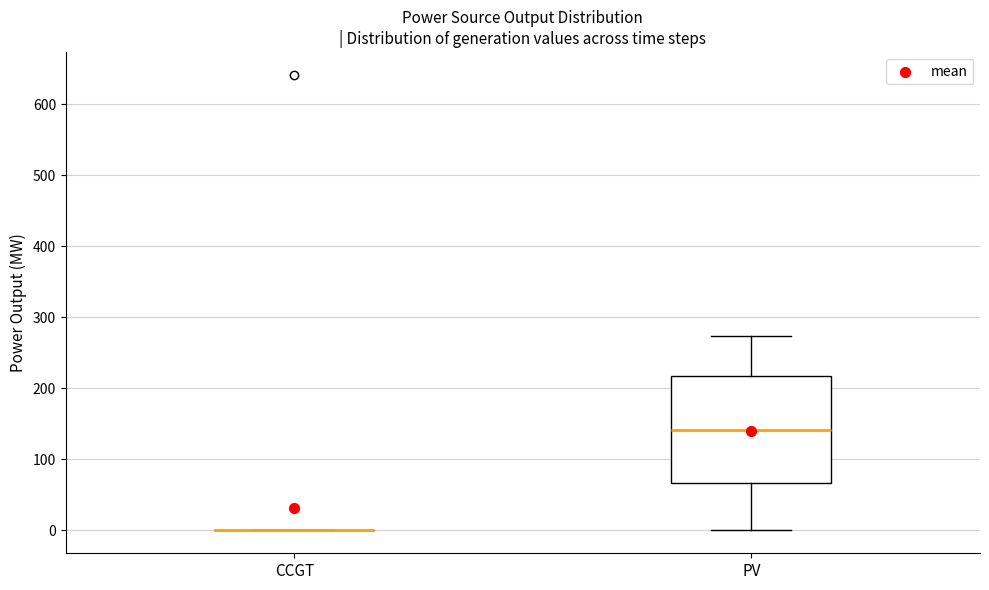

Reading left to right, transcribe this box plot: for each box, give where its median line is, the range the box spans, and where its two whiskers end, as read against the y-axis. The values are not printed on the chart, so give them approximately, as read against the axis.

CCGT: box collapsed to a line at 0, whiskers 0 to 0
PV: median 140, box 70 to 220, whiskers 0 to 270